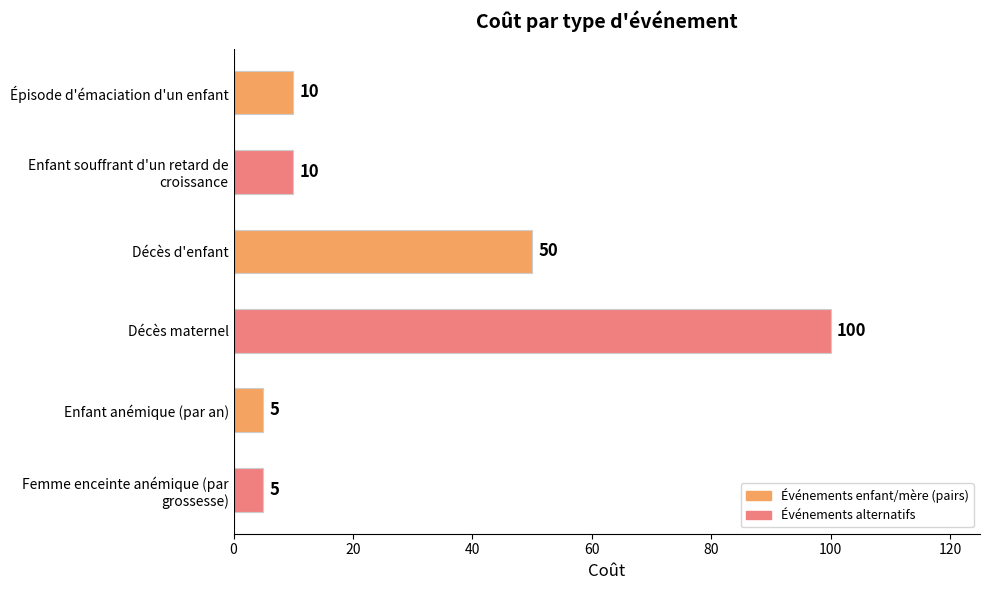

What is the difference between the maximum and minimum values?

95